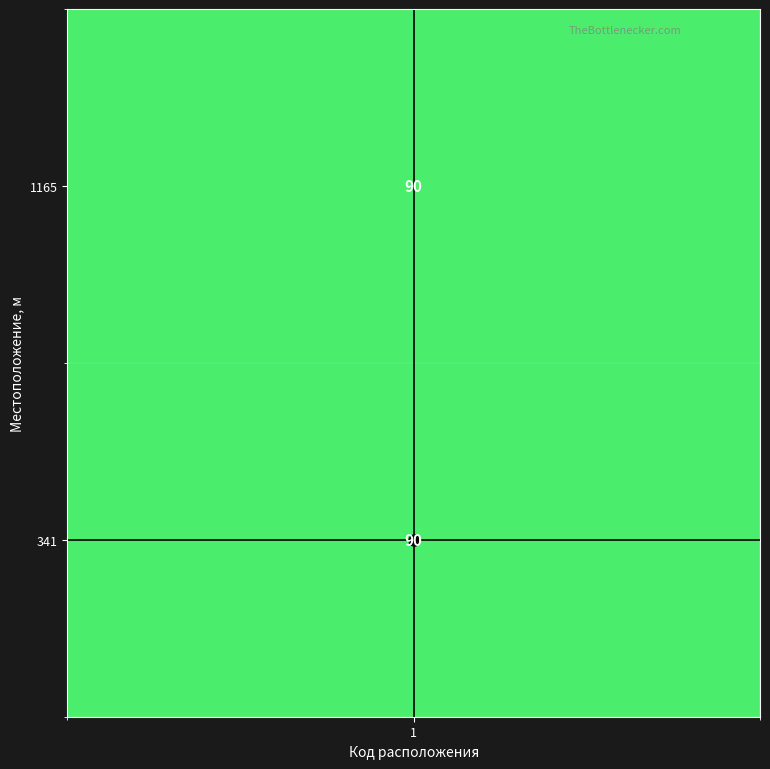

What is the maximum value for v-line?

1